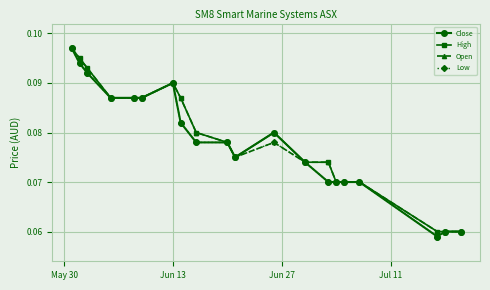

At how many categories does at least one series exceed 0?

20